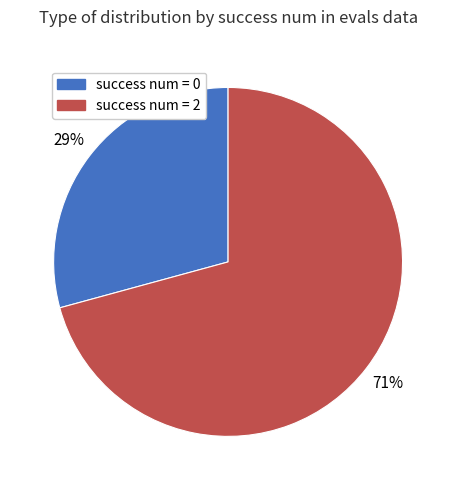

To the nearest percent, what is the difference between the largest and smallest slice percentages?

42%